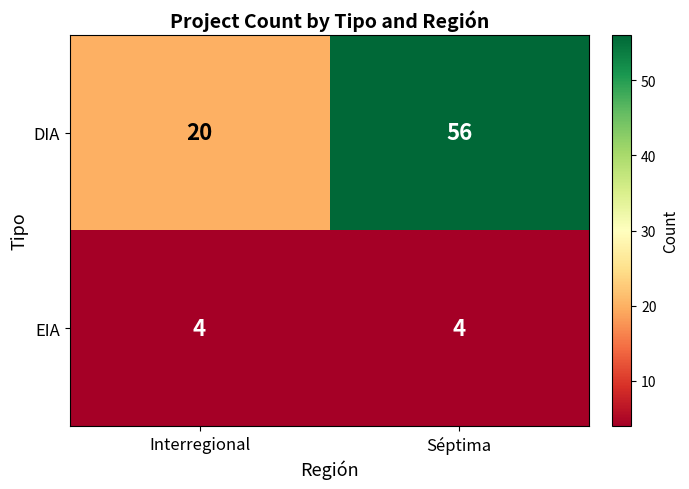

Which series has the largest range (max minus min)?

DIA